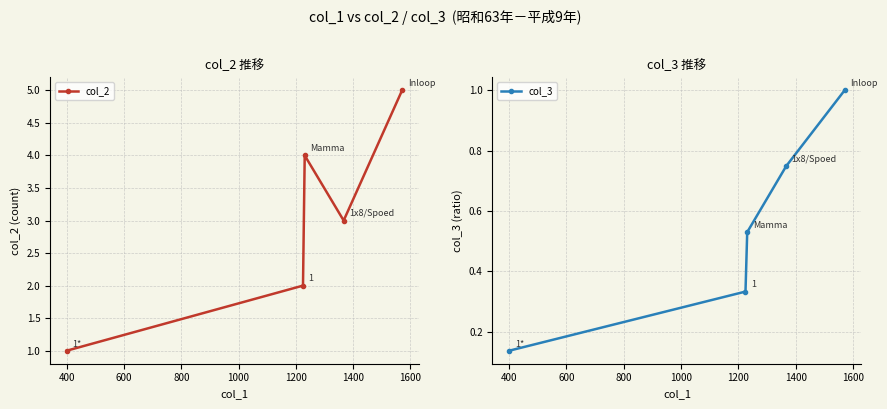

True or false: col_2 and col_3 cross at least once.

False